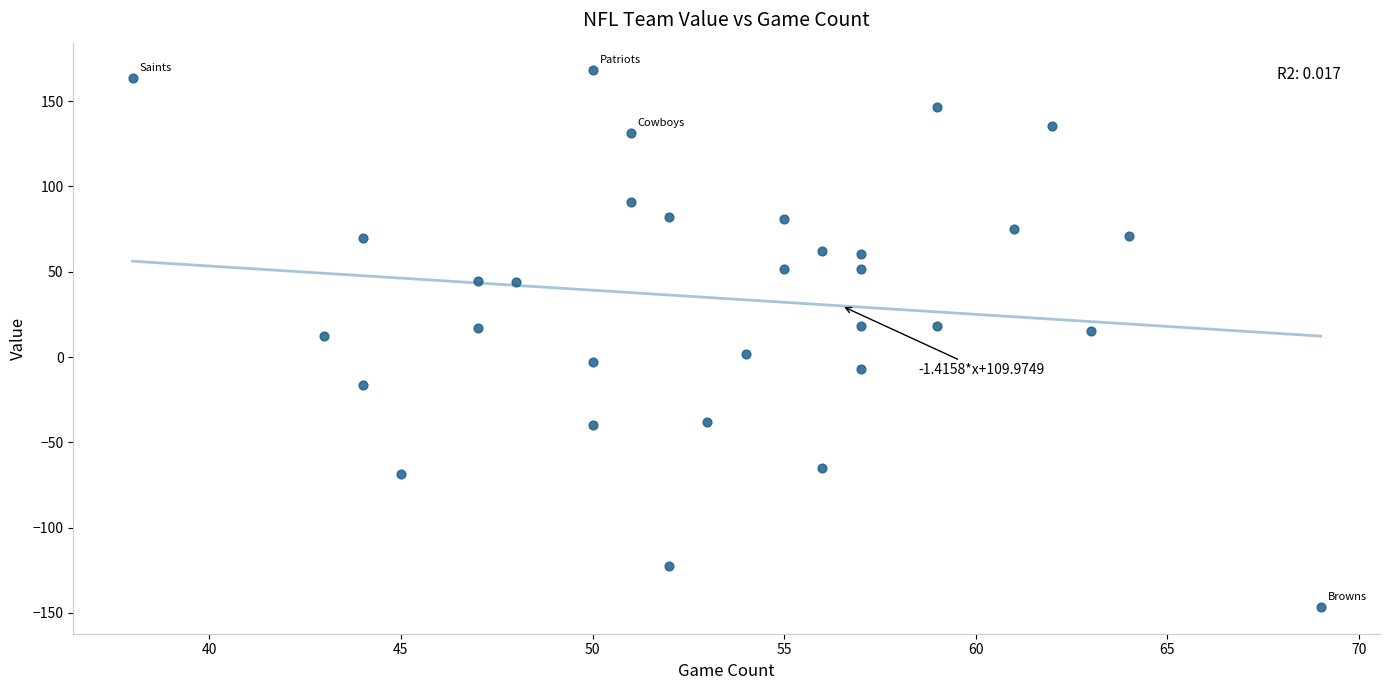

What is the range of X values (max minus min)?

31.0